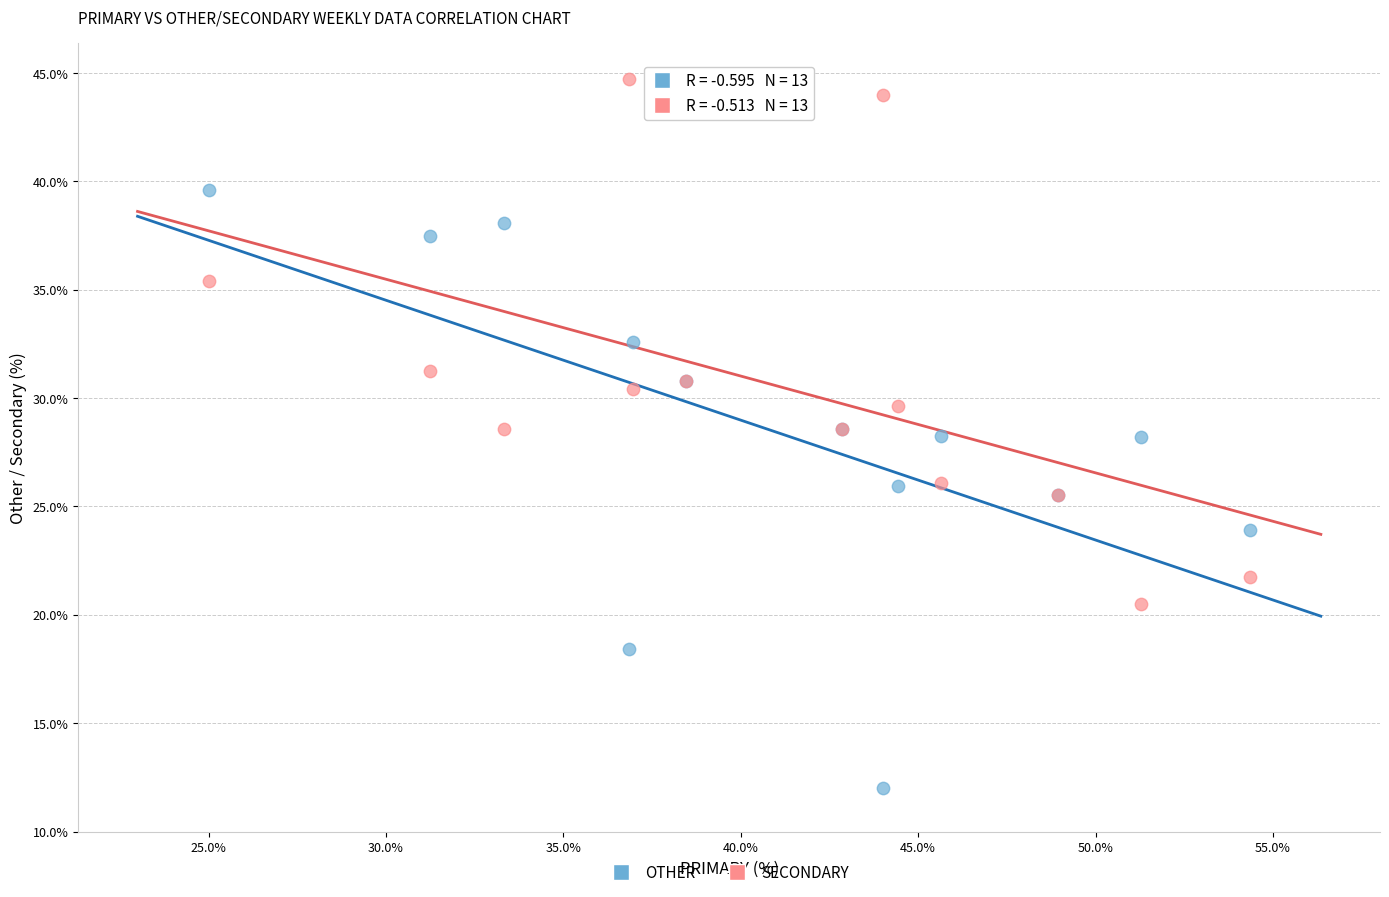

What are all the series names shown in the legend?

OTHER, SECONDARY